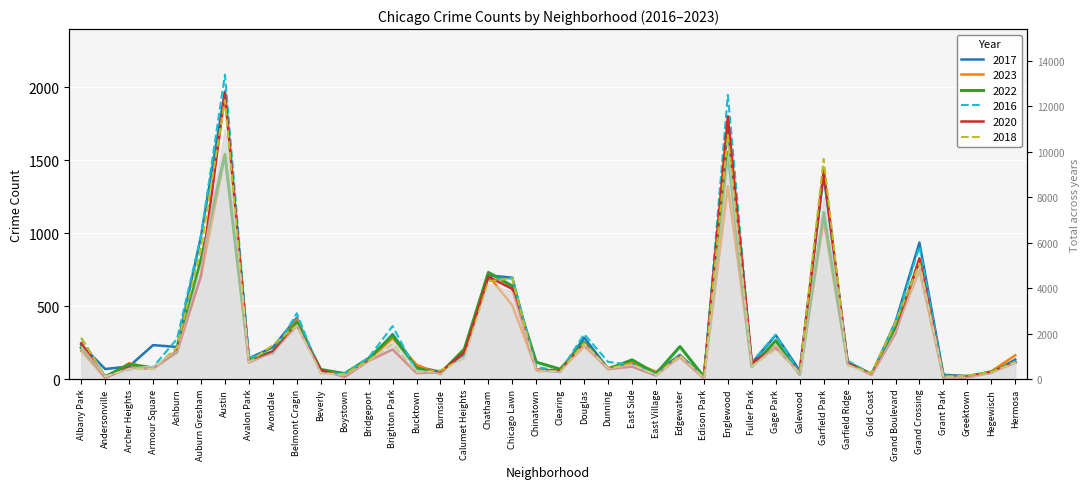

How many interior local valleys does the 2016 series have?

11